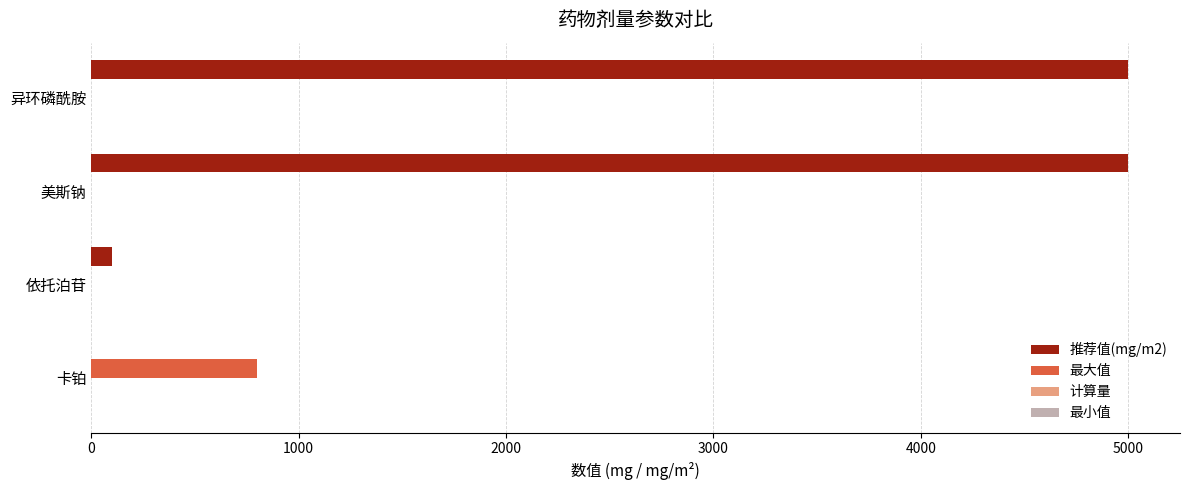

Is the value of 最大值 at 美斯钠 greater than the value of 推荐值(mg/m2) at 异环磷酰胺?

No